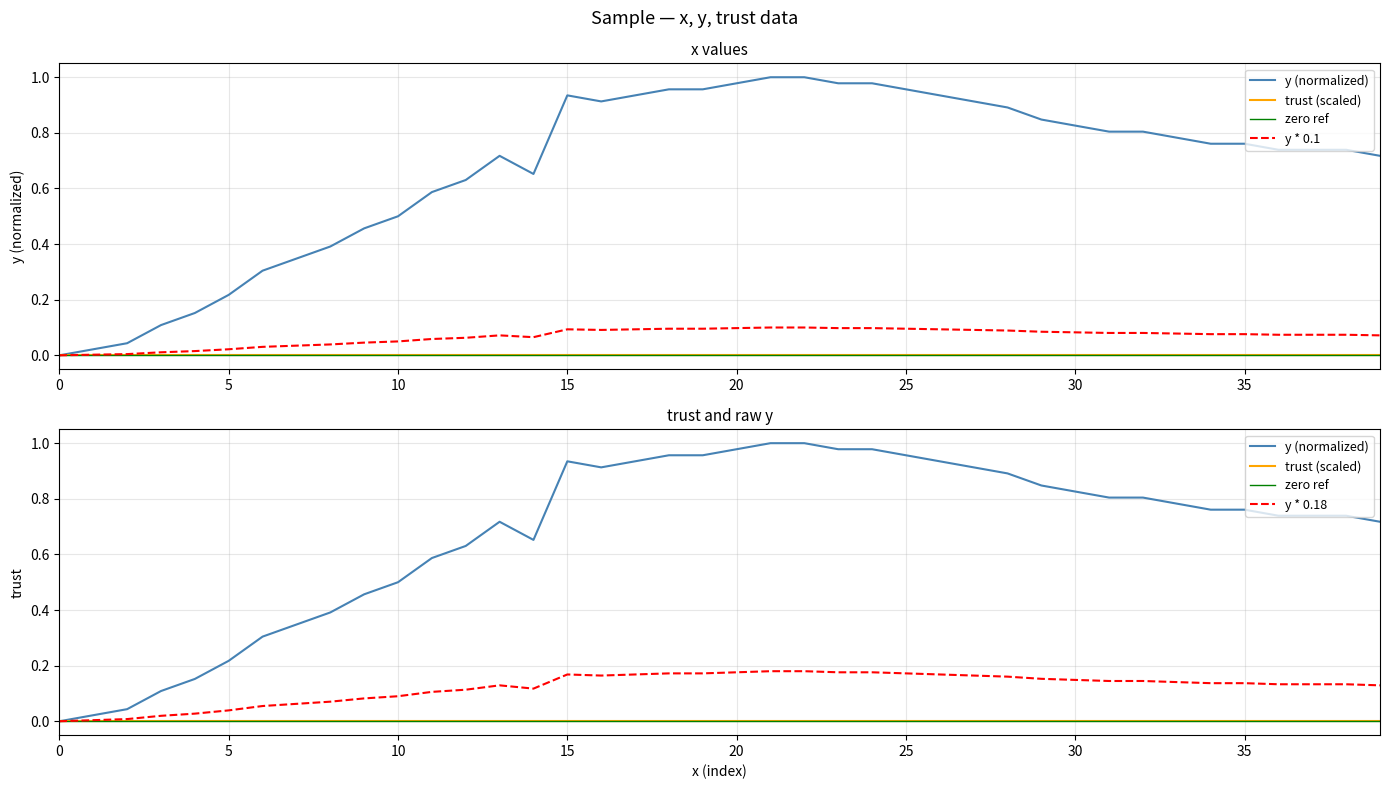

Is it true that y (normalized) equals 1.7 at 25?

False